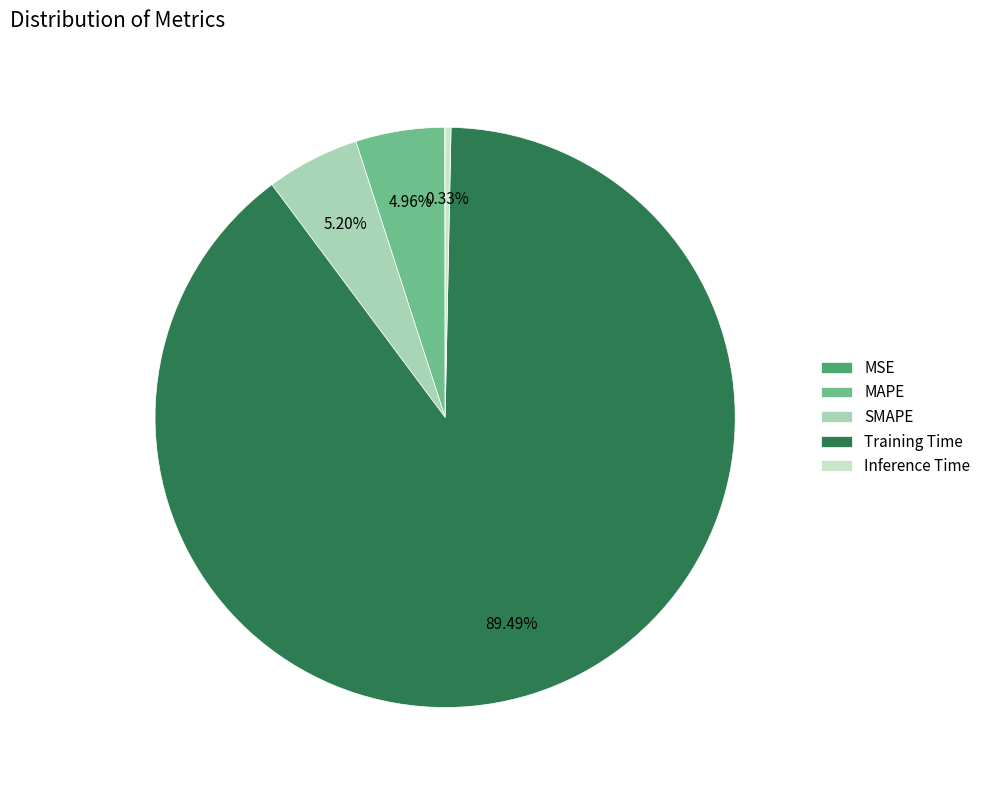

What is the majority slice?

Training Time